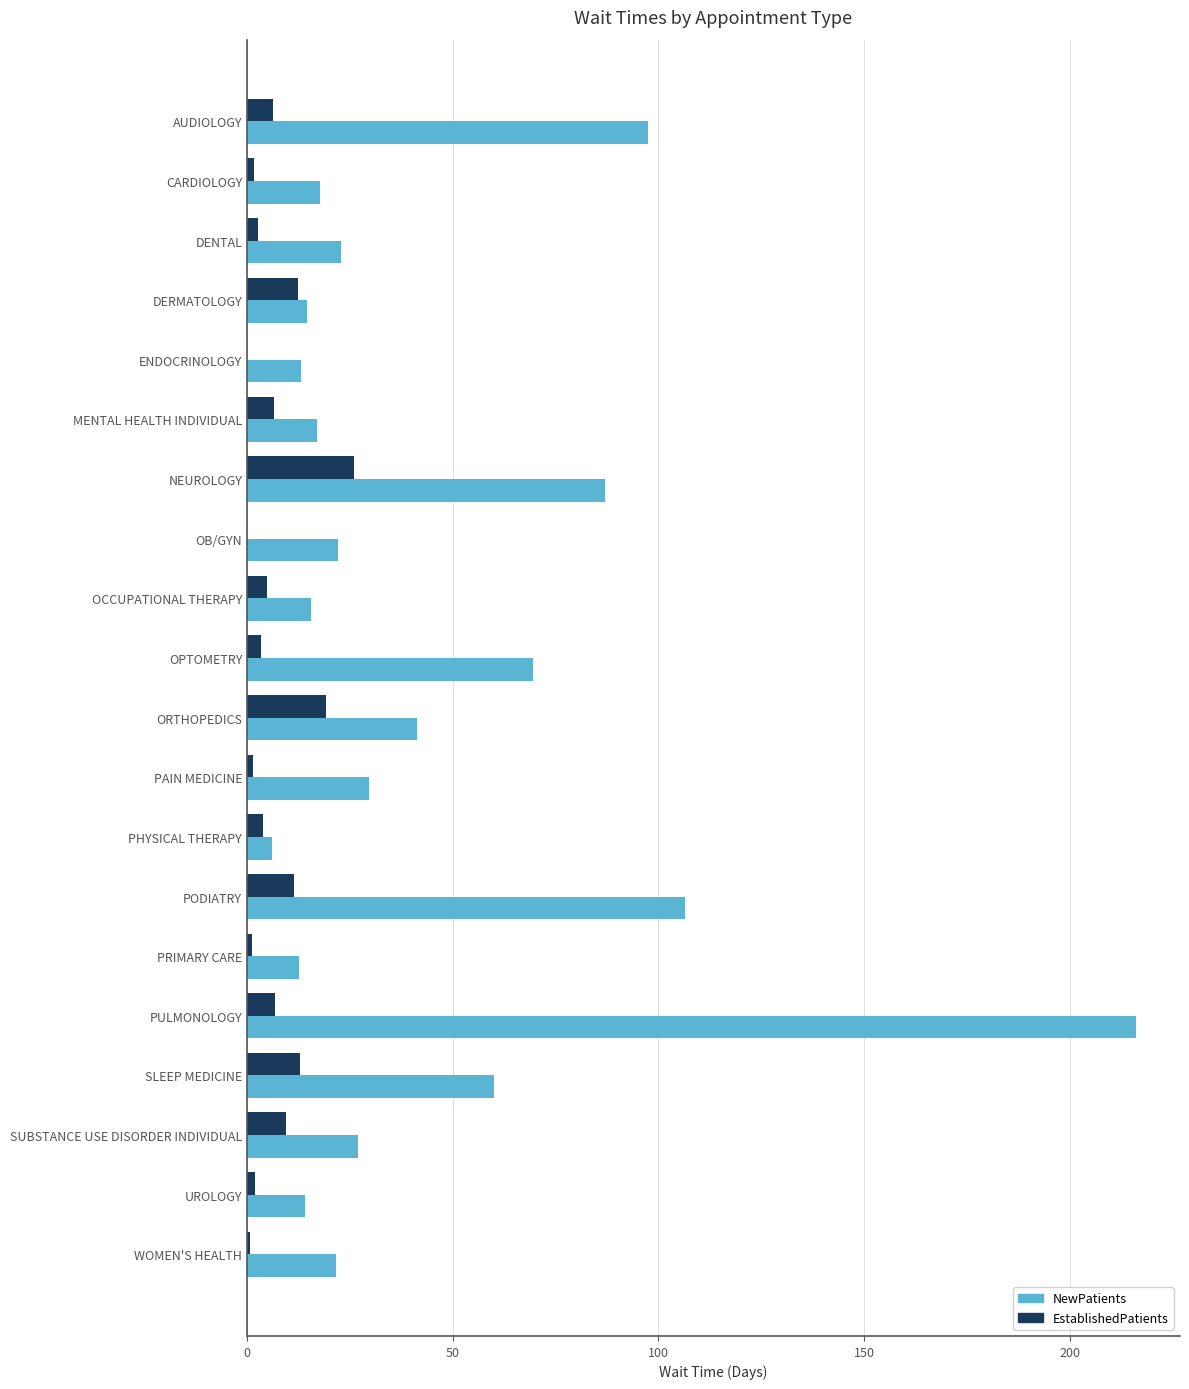

At which category is the sum across all series the highest?

PULMONOLOGY